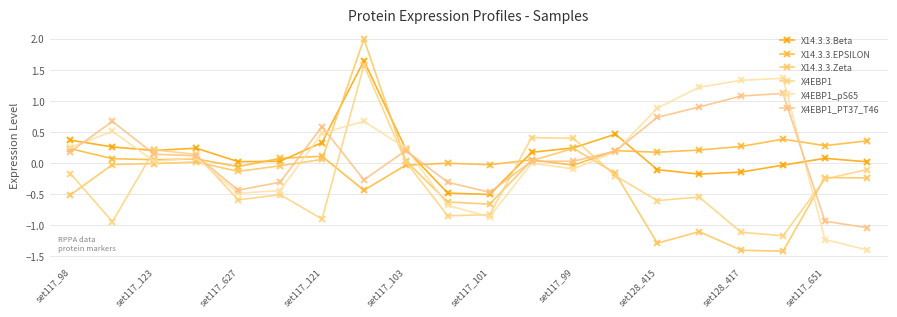

What is the average value of the X4EBP1_pS65 series?

0.1